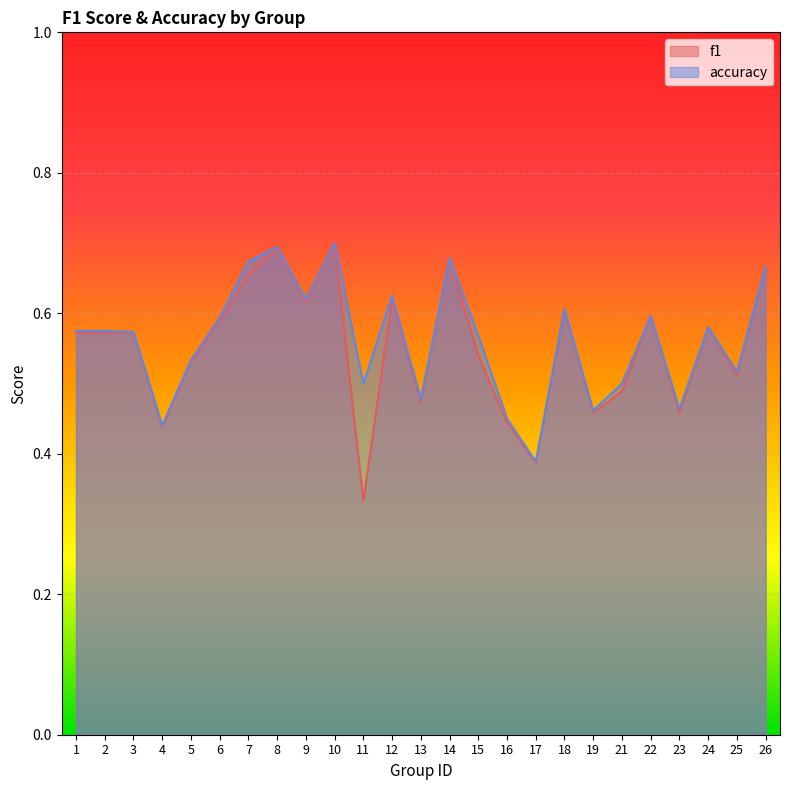

At which category is the sum across all series the highest?

10